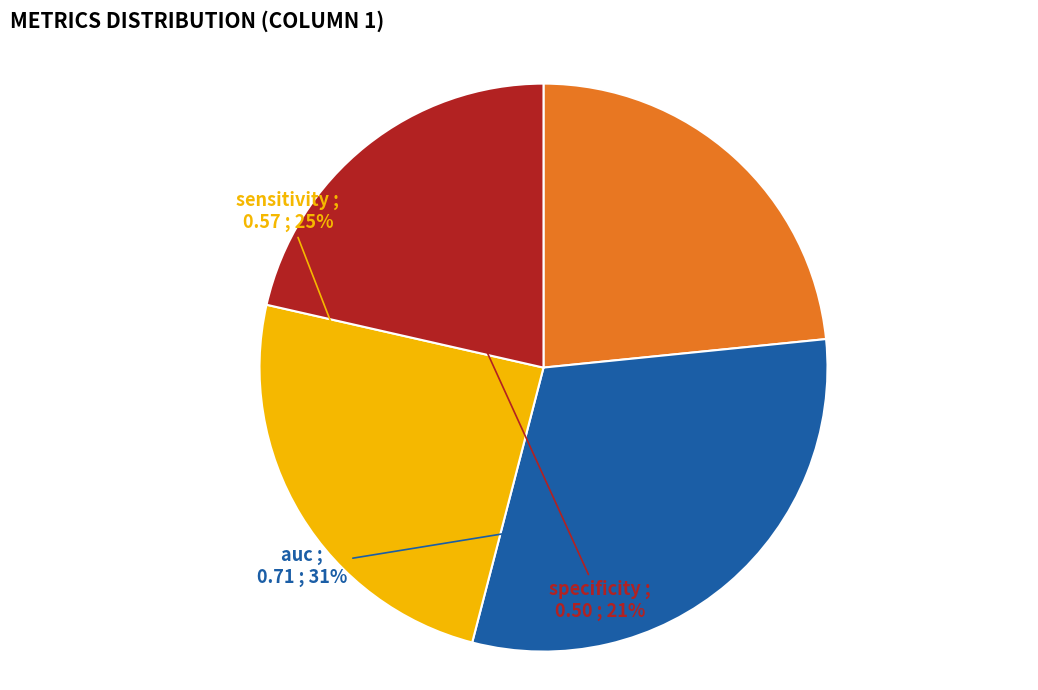

To the nearest percent, what is the combined percentage of specificity and auc?

52%